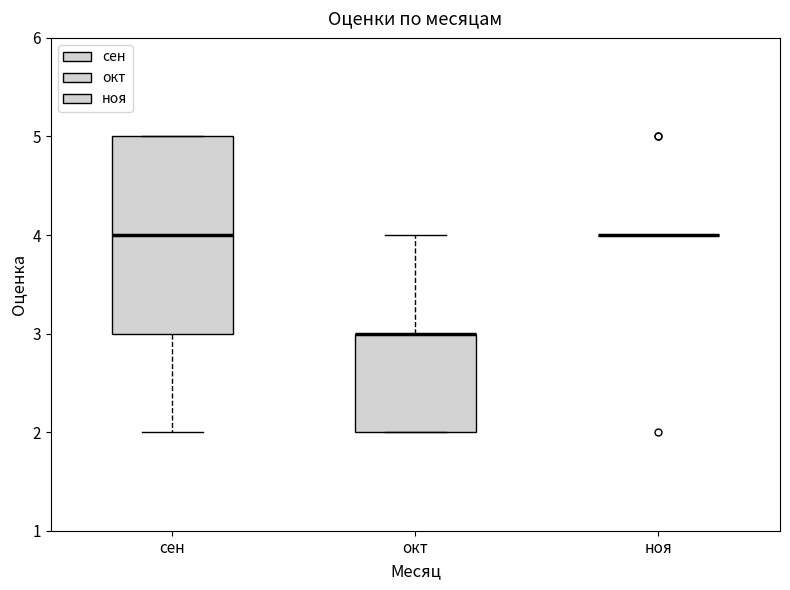

Reading left to right, transcribe this box plot: for each box, give where its median line is, the range the box spans, and where its two whiskers end, as read against the y-axis. The values are not printed on the chart, so give them approximately, as read against the axis.

сен: median 4, box 3 to 5, whiskers 2 to 5
окт: median 3 (drawn on the box's upper edge), box 2 to 3, whiskers 2 to 4
ноя: box collapsed to a line at 4, whiskers 4 to 4